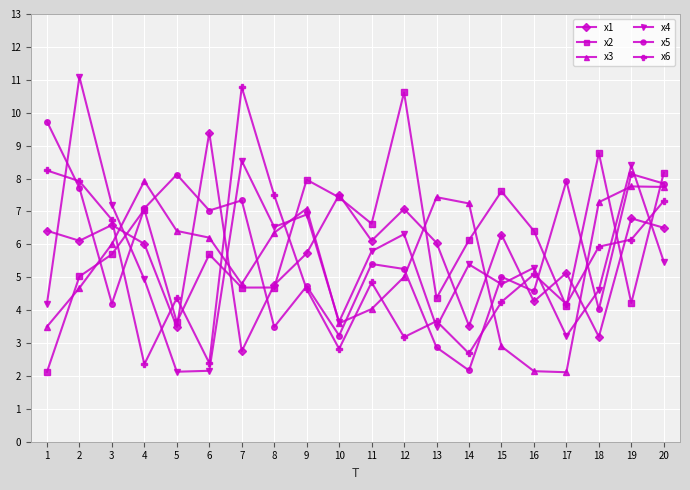

What is the spread (max minus min) of values at 1?

7.6